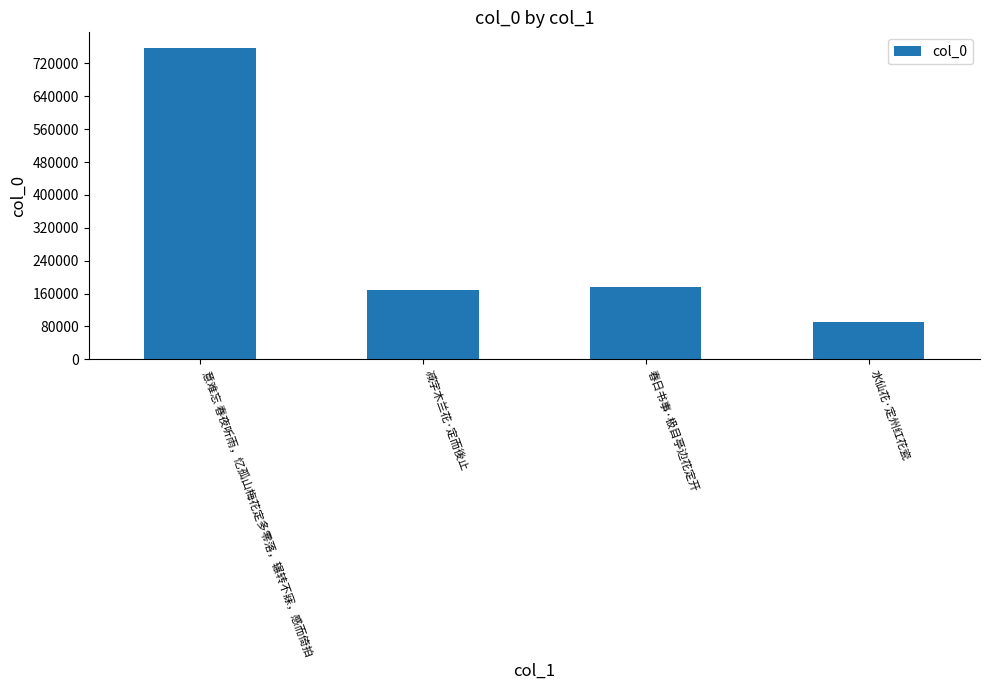

At which category does the chart reach its minimum across all series?

水仙花·定州红花瓷